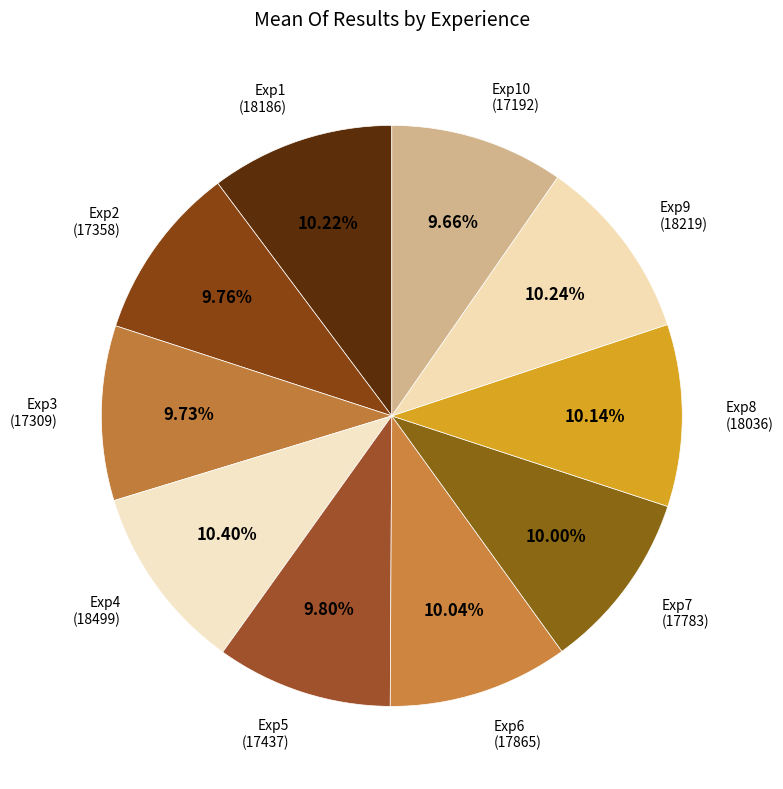

Is it true that Exp6 is 1% of the pie?

False